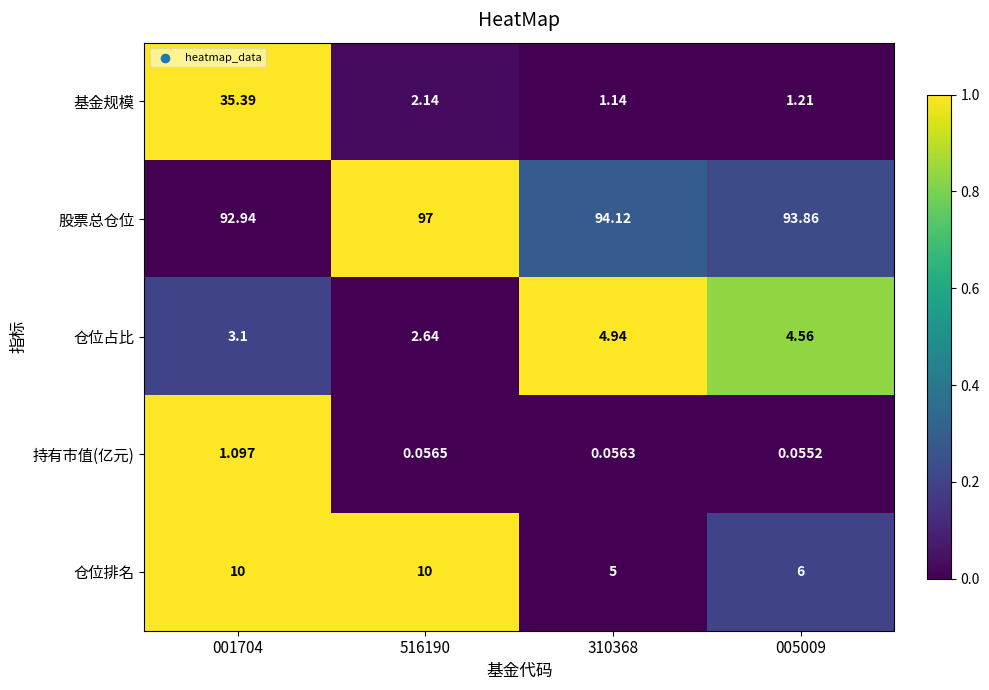

Rank the series at 001704 from lowest to highest value.

持有市值(亿元), 仓位占比, 仓位排名, 基金规模, 股票总仓位